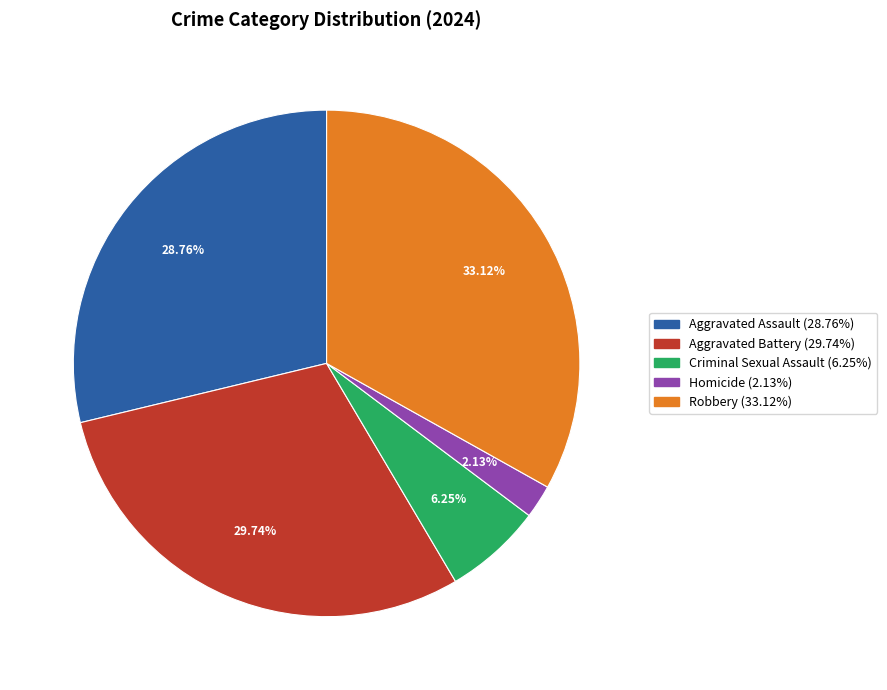

Count the number of slices in the pie.

5